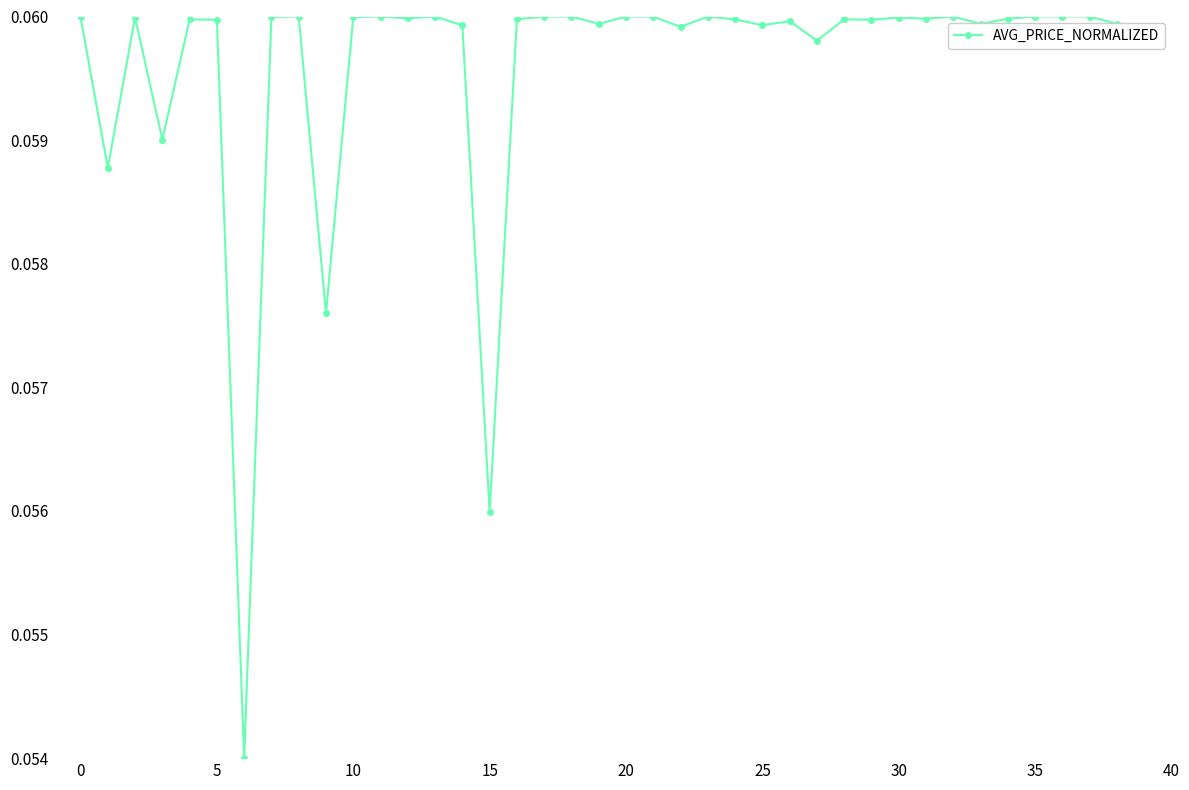

True or false: there are more than 1 points higher than both neighbors.

True